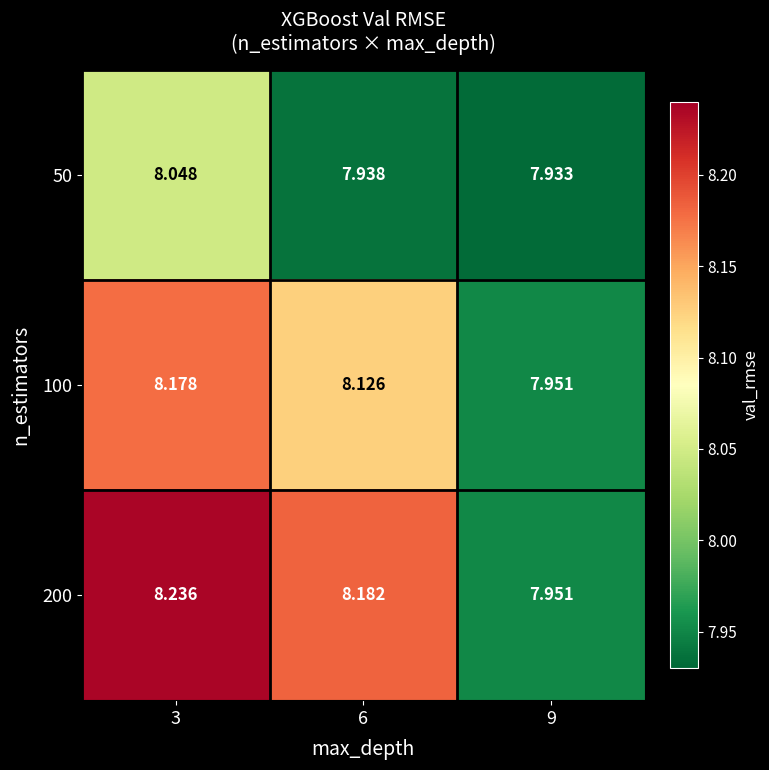

At which category does the chart reach its minimum across all series?

9